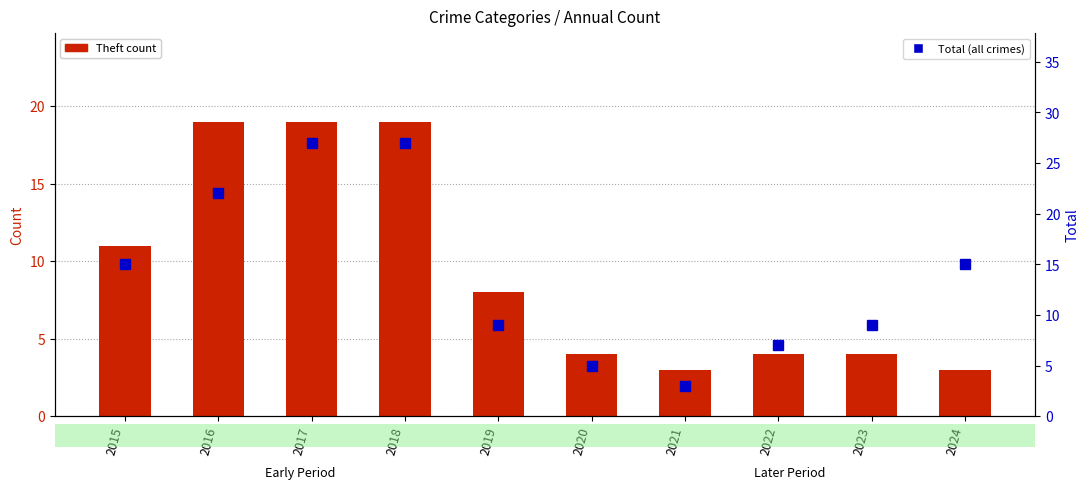

What is the sum of the Total (all crimes) values at 2022 and 2021?

10